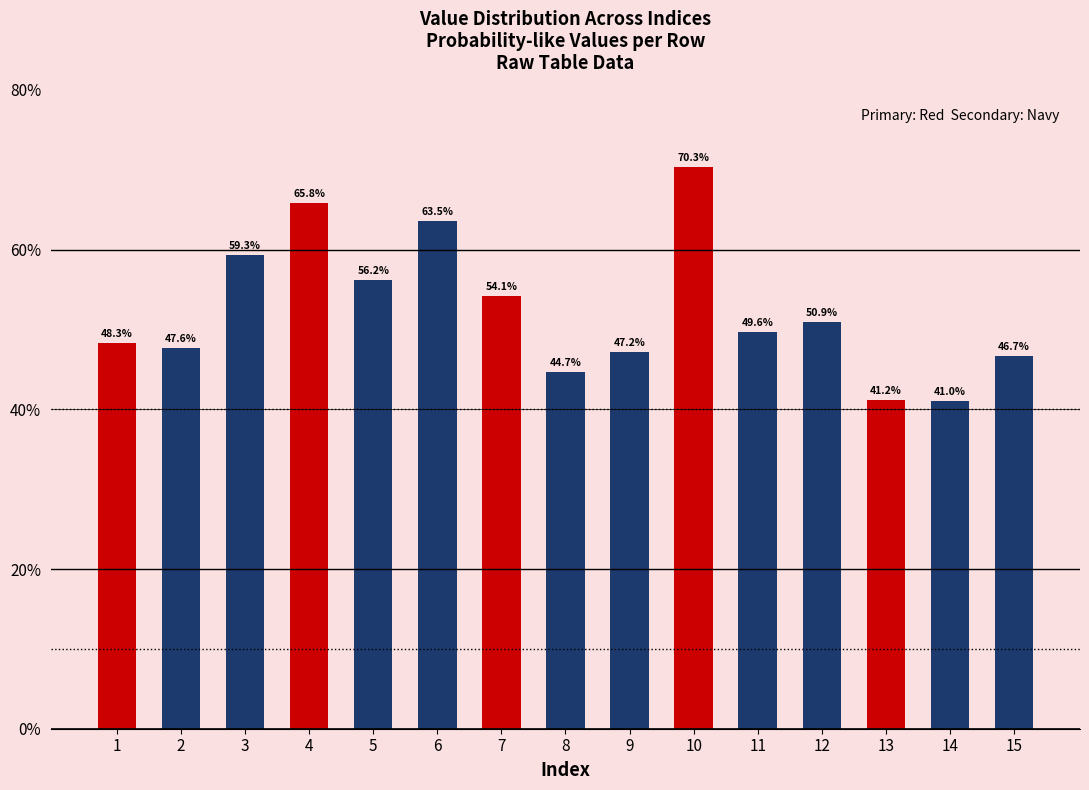

Are the bars horizontal?

No